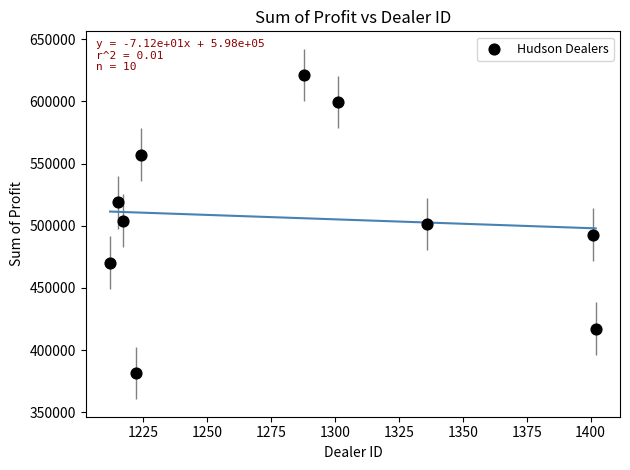

What is the average X value?

1281.8